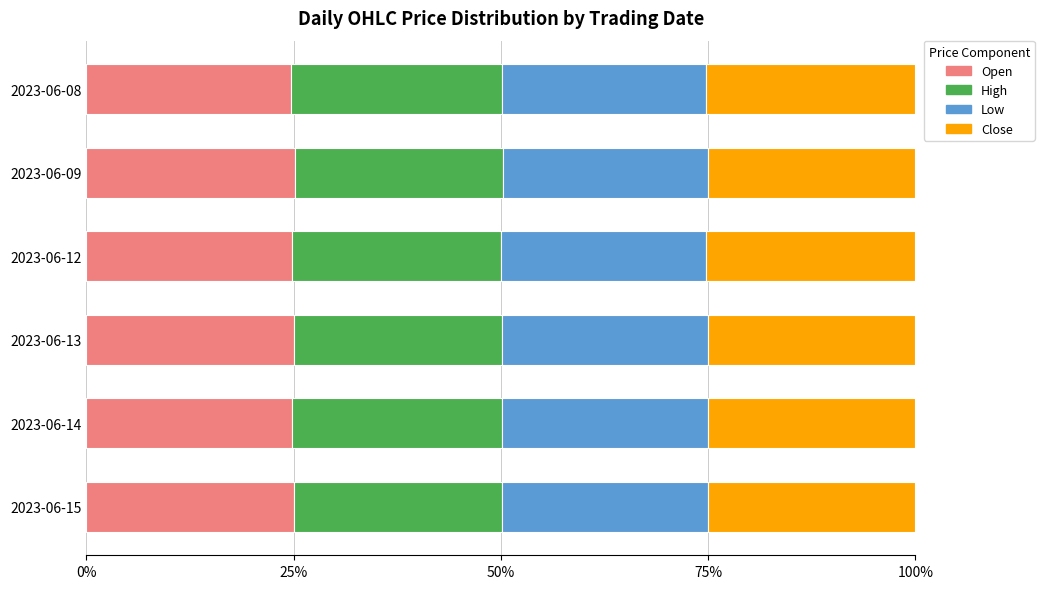

What are all the series names shown in the legend?

Open, High, Low, Close